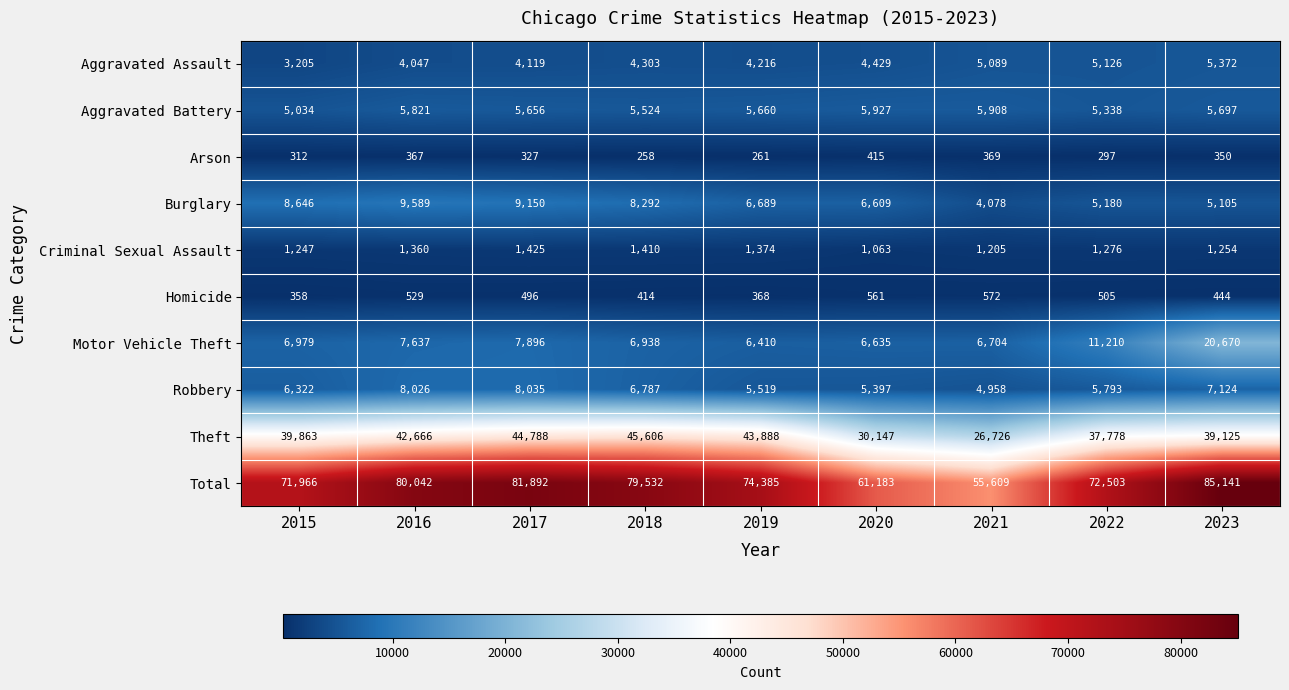

What is the sum of all Aggravated Battery values?

50565